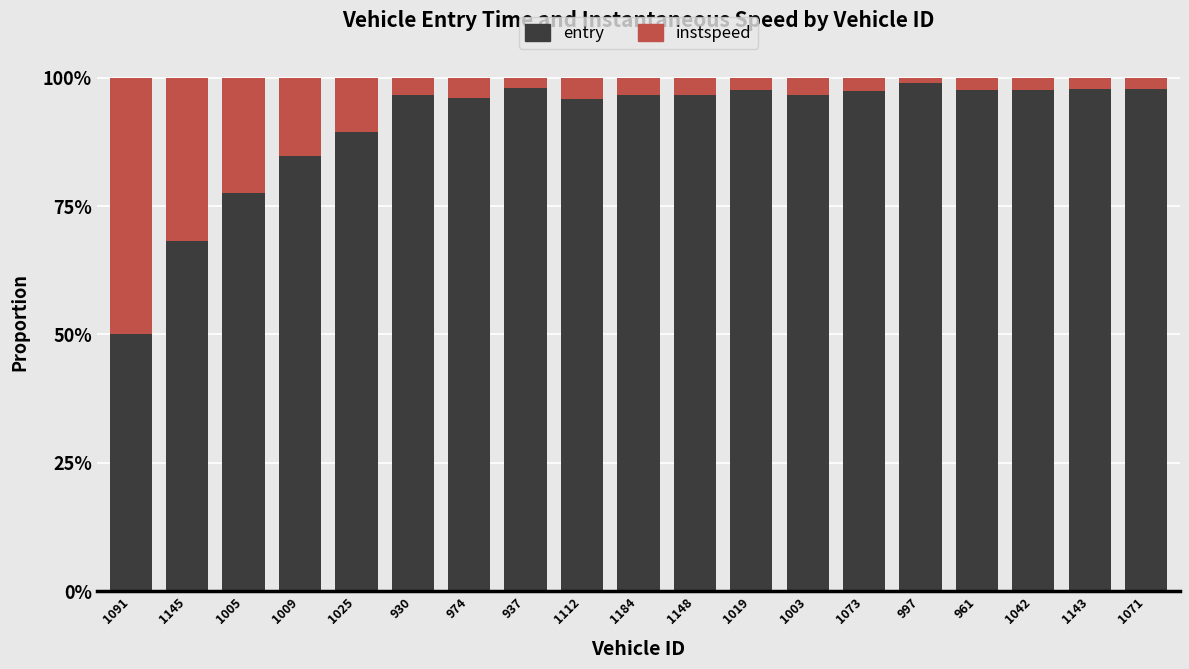

True or false: entry has a value of 77.6 at 1005.

True